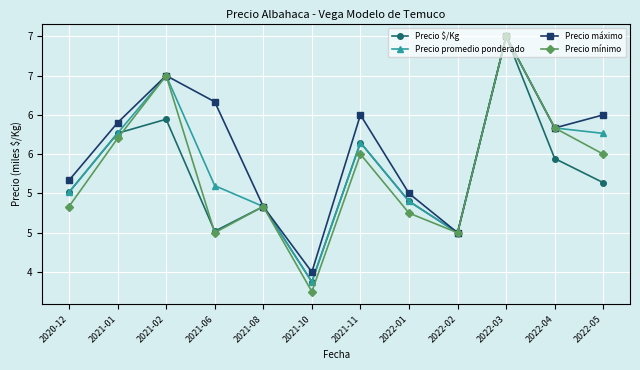

What is the total value across all series at 2022-03?

30000.0